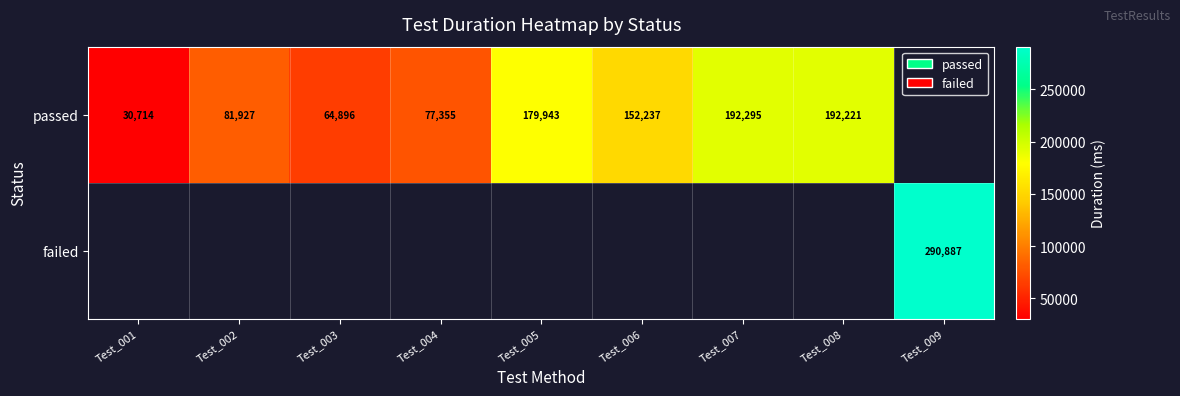

What is the difference between the passed values at Test_006 and Test_005?

27706